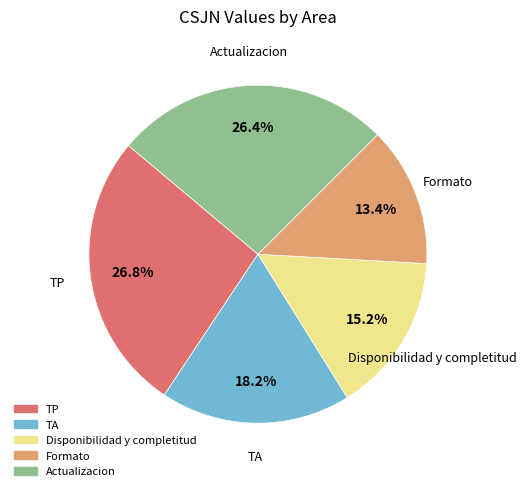

How many slices are in this pie chart?

5